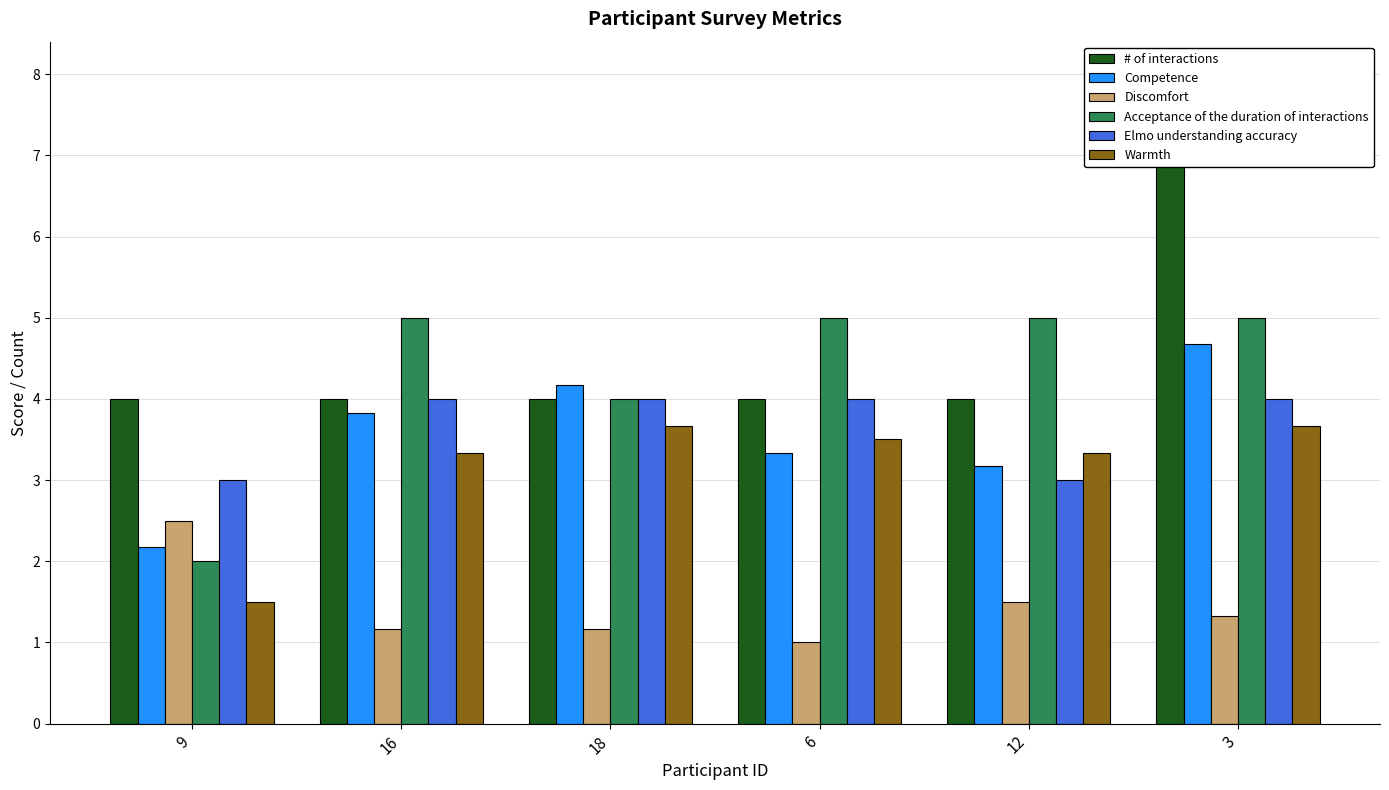

What is the average value of the Discomfort series?

1.4